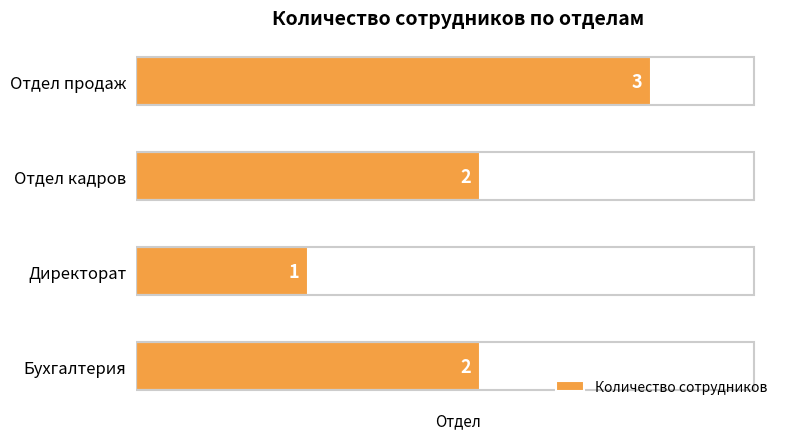

Reading bottom to top, list all the values displayed in this chart.

Бухгалтерия=2	Директорат=1	Отдел кадров=2	Отдел продаж=3